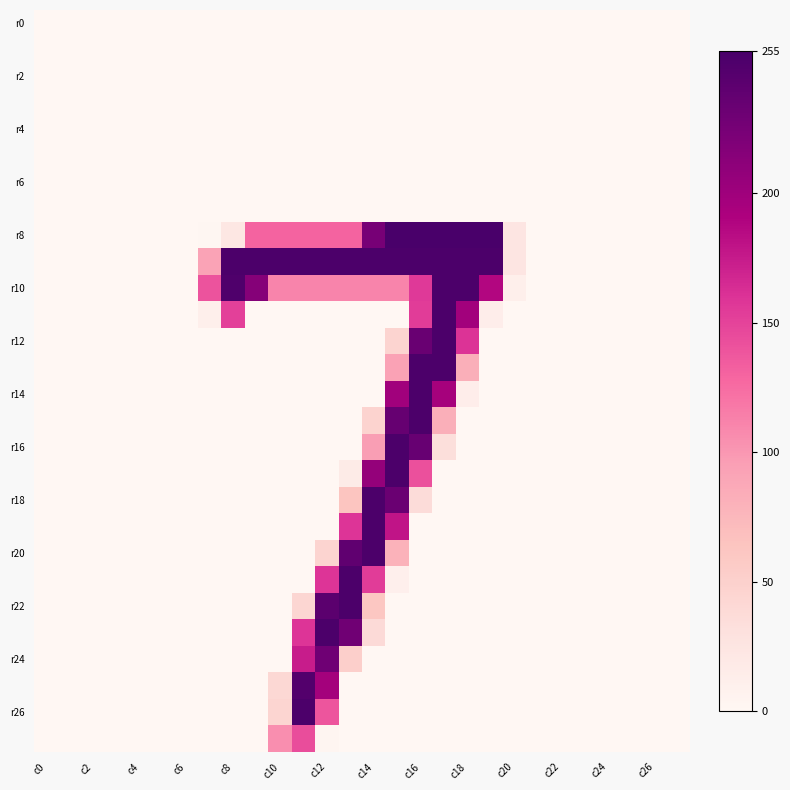

At which category is the sum across all series the highest?

c16